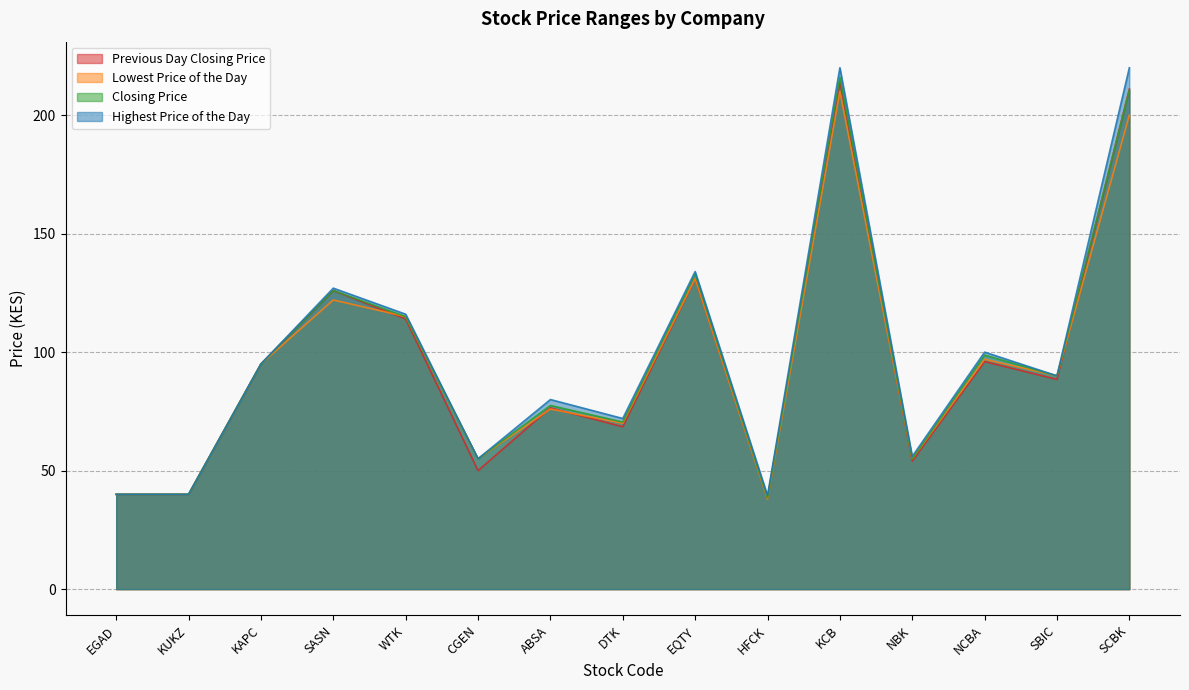

What is the sum of all Closing Price values?

1460.8